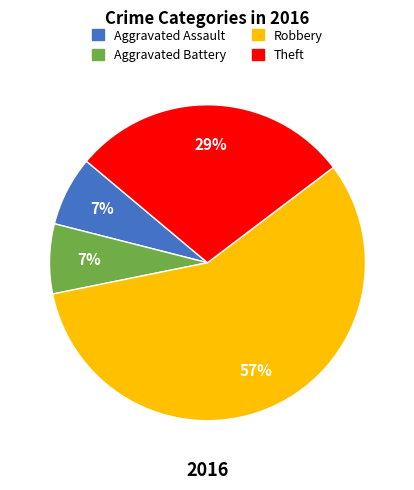

To the nearest percent, what percentage of the pie is Robbery?

57%